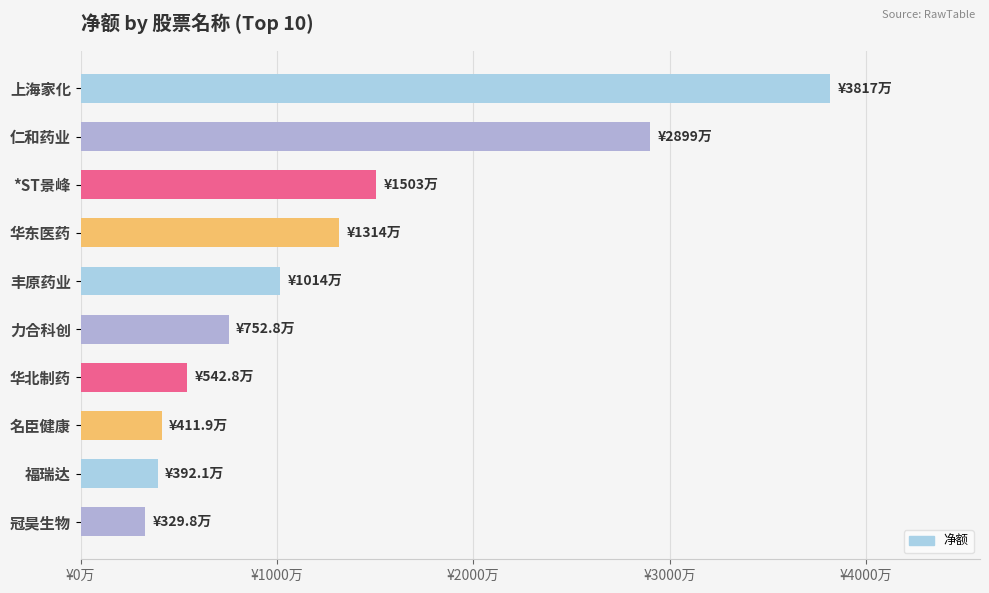

What is the smallest value displayed?

3297984